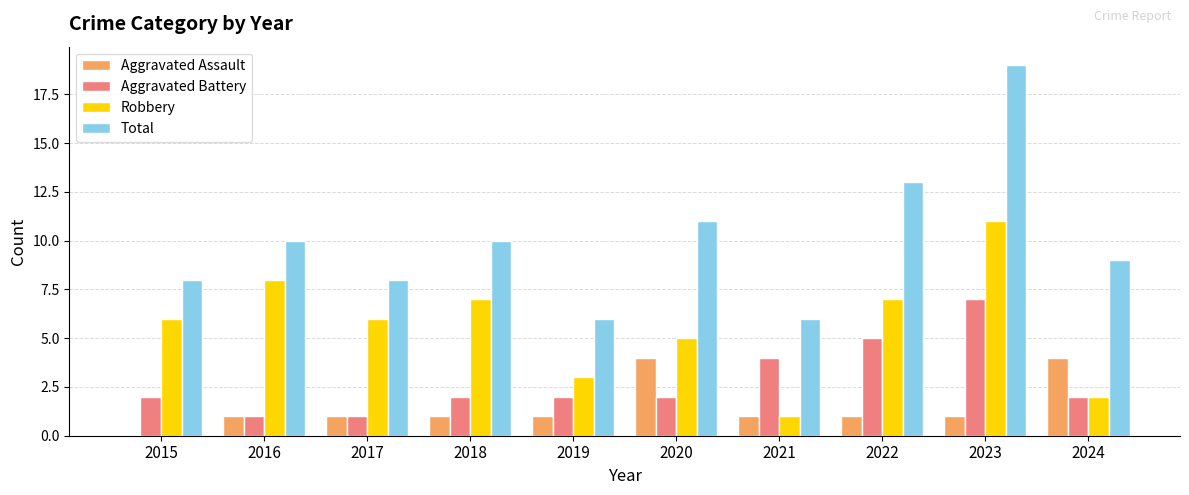

What is the sum of all Aggravated Assault values?

15